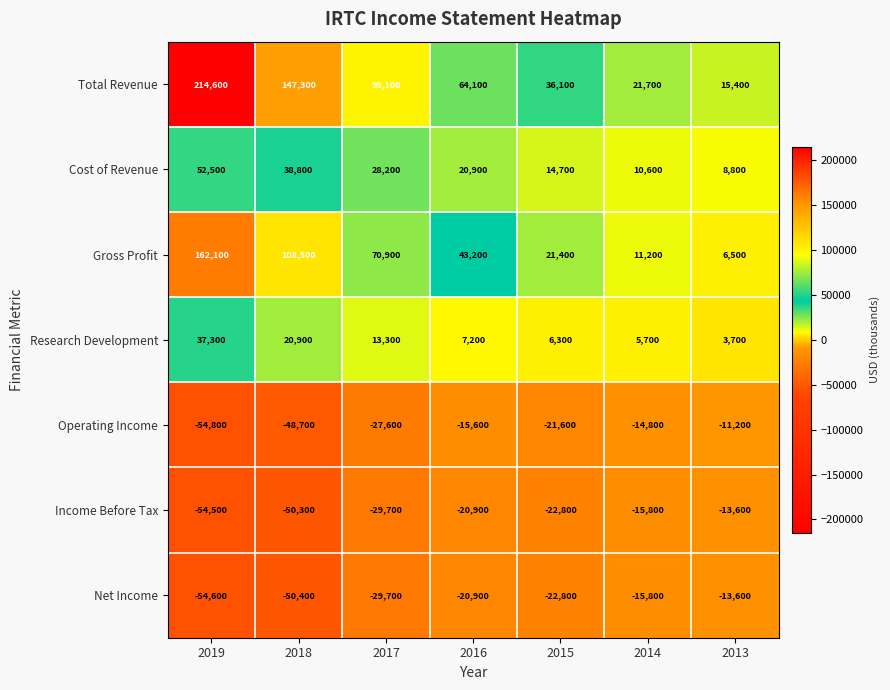

Where is Income Before Tax nearest to the value -34050?

2017